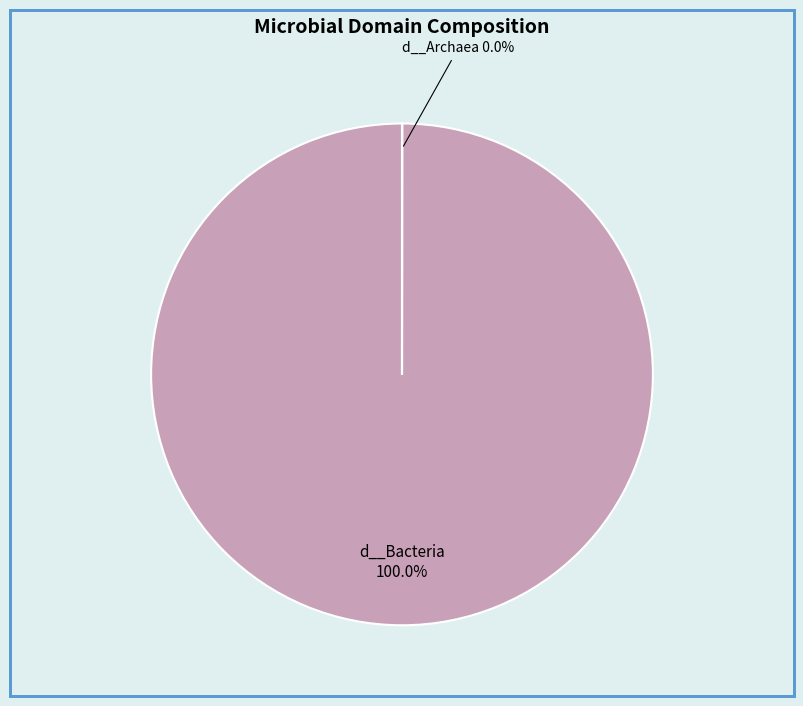

Is there any slice that represents more than half of the pie?

Yes